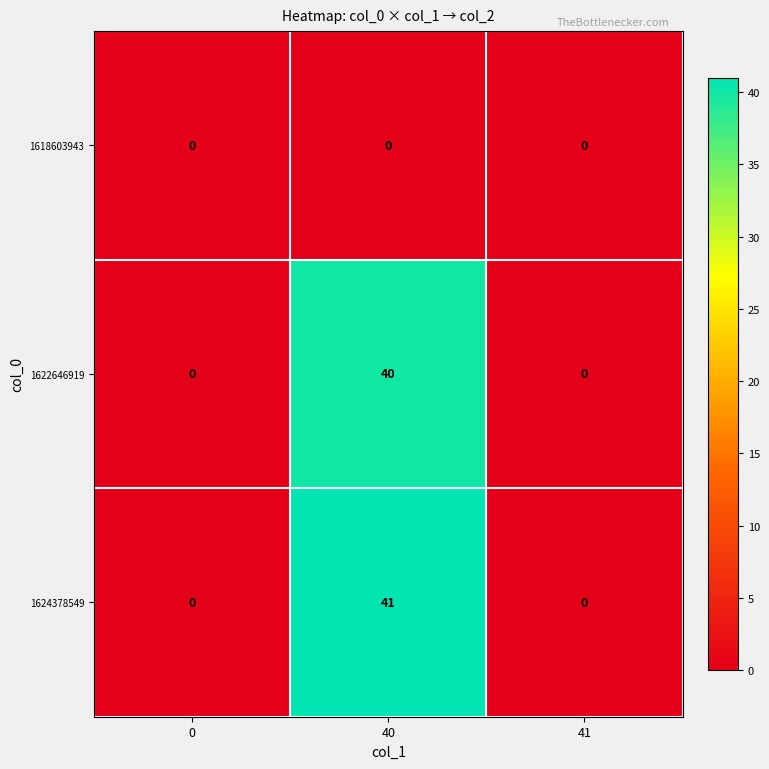

What is the average value of the 1624378549 series?

14